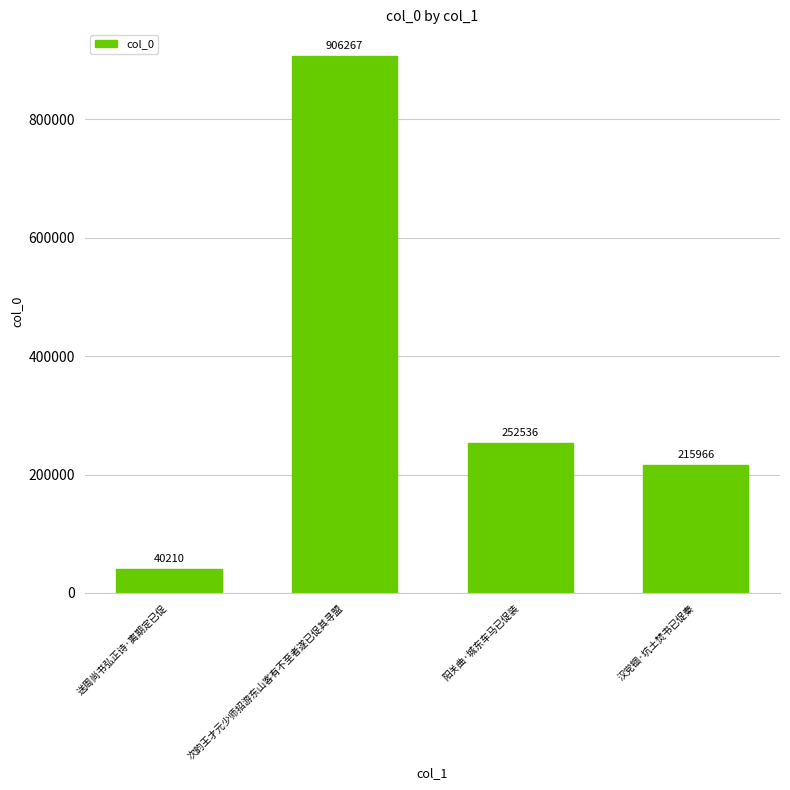

What is the difference between the maximum and second lowest values?

690301